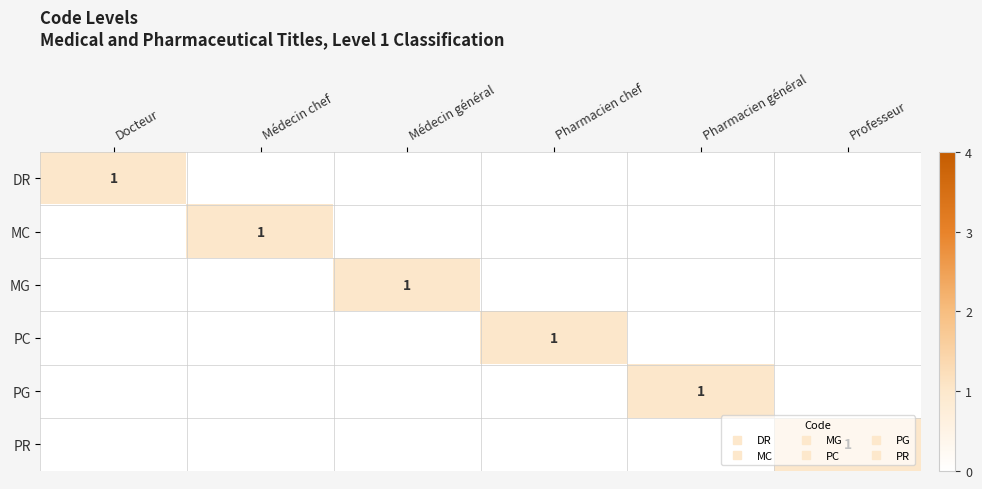

List the series in order of their peak value, lowest first.

DR, MC, MG, PC, PG, PR